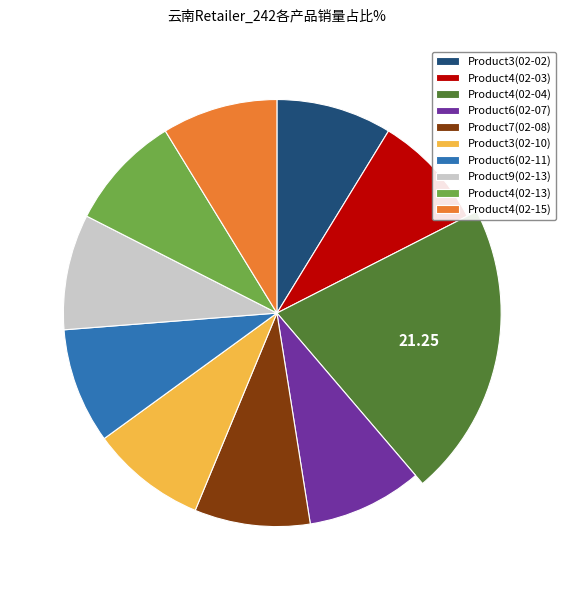

Is there a majority slice in this chart?

No